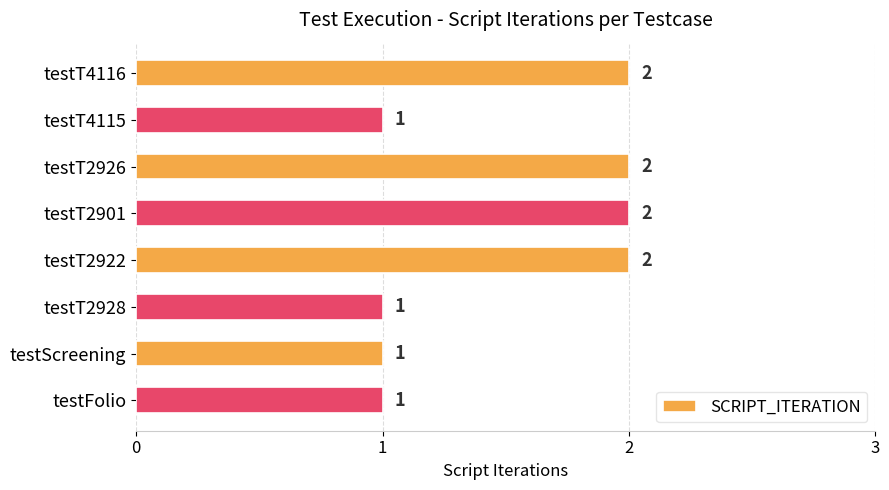

Is it true that the value at testT2926 is 2?

True